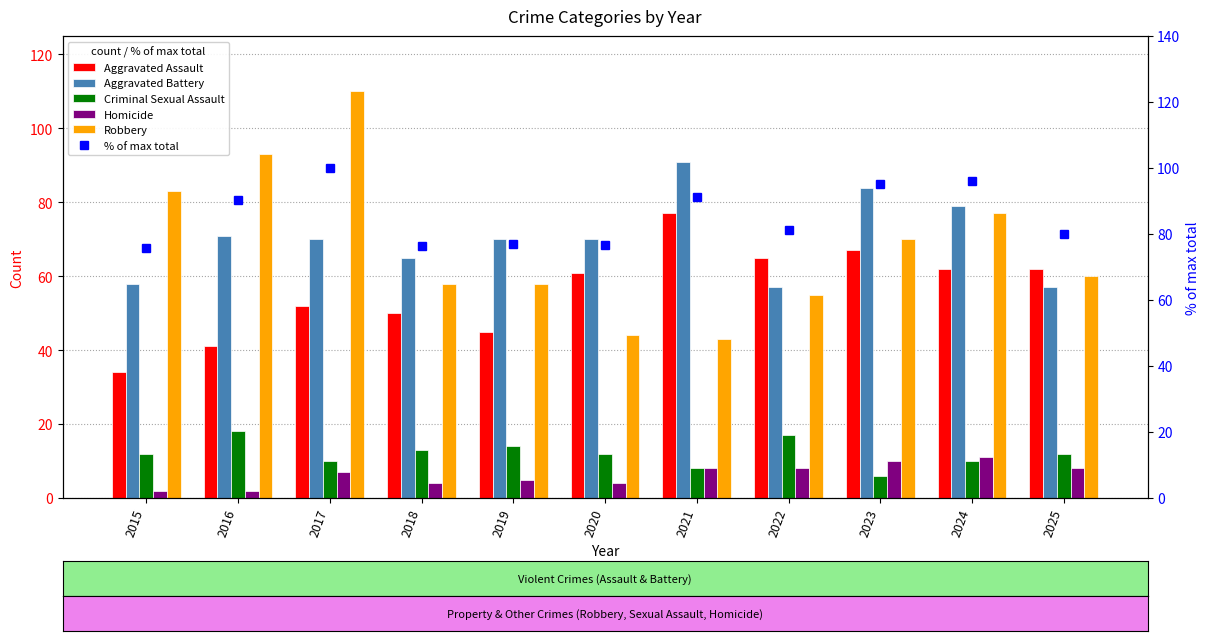

True or false: Aggravated Battery has a value of 65.0 at 2018.

True